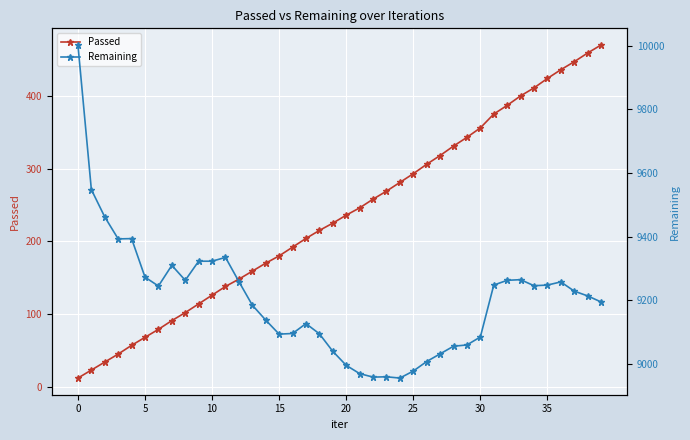

What is the label of the 16th point from the left?

15